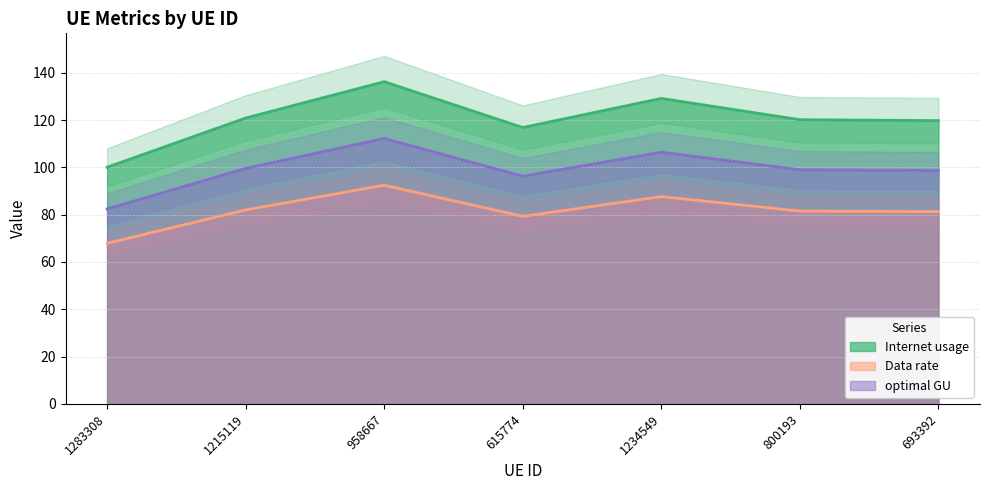

Which series has the largest range (max minus min)?

Internet usage